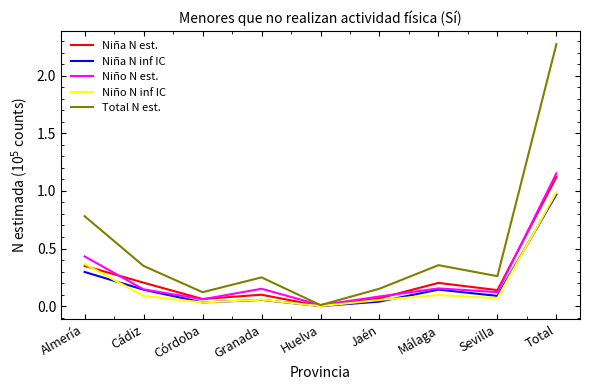

What position from the left is Sevilla?

8